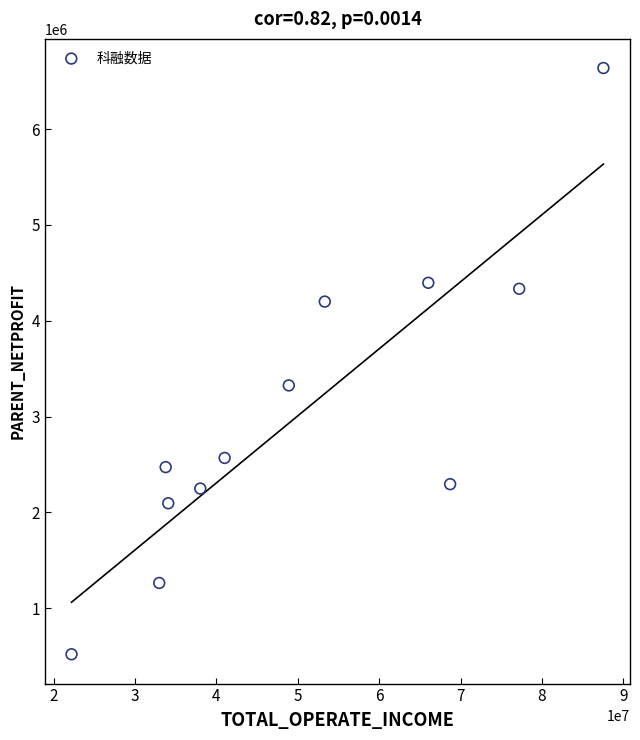

What Y value in the scatter plot is closest to 3577973?

3324838.5